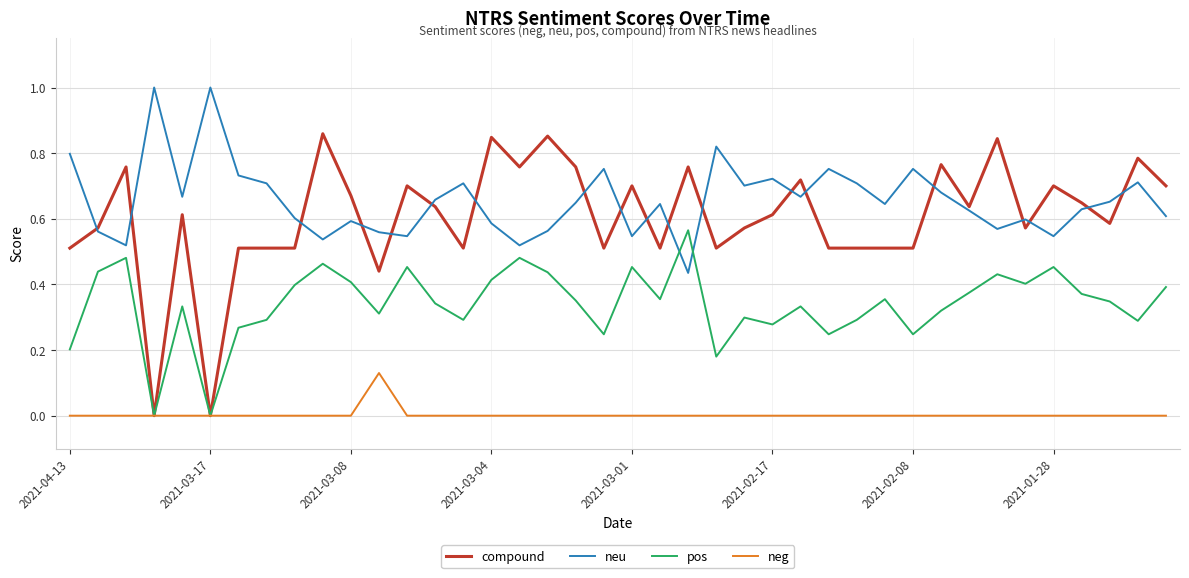

What is the greatest value displayed?

1.0